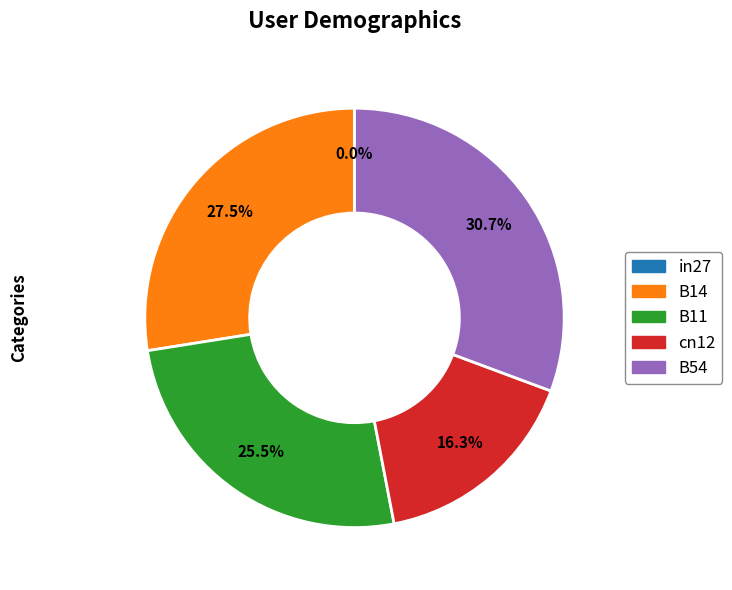

How much of the chart is everything except in27?

100.0%